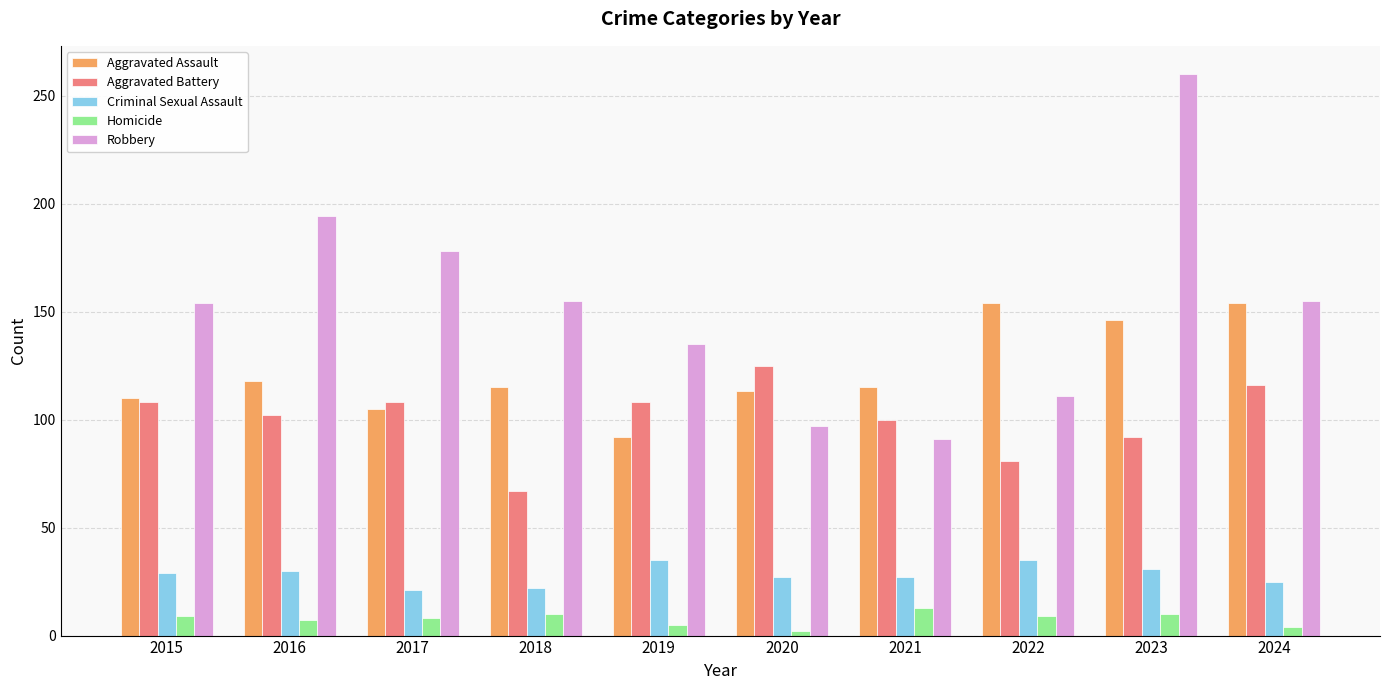

At which category does the chart reach its peak across all series?

2023